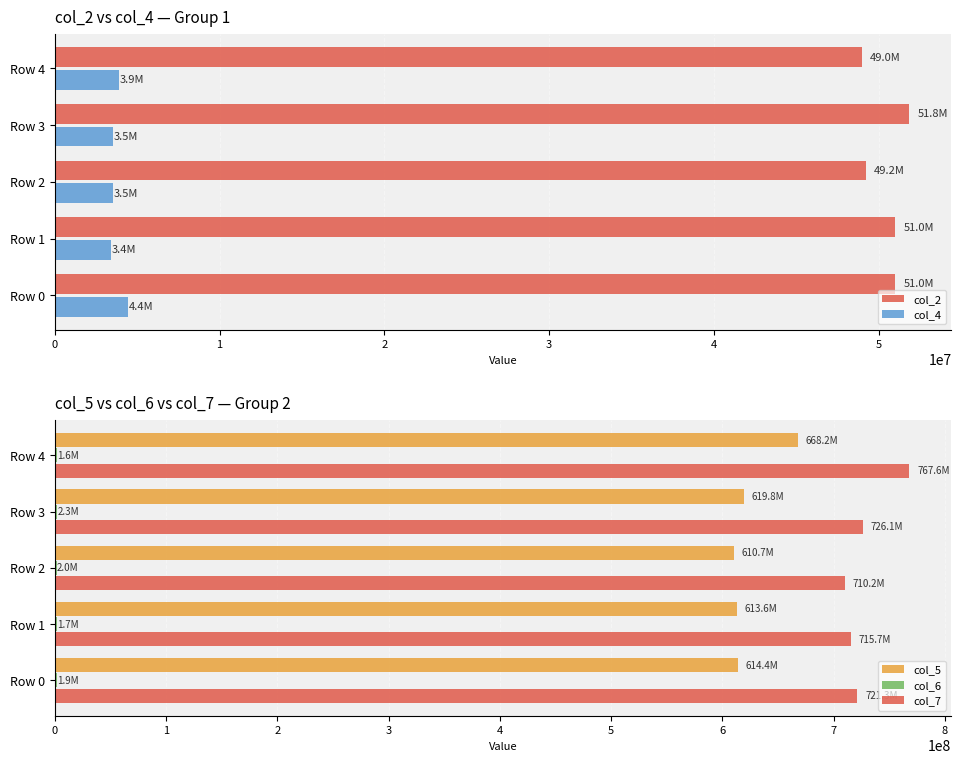

True or false: col_7 has a value of 190963094 at Row 0.

False